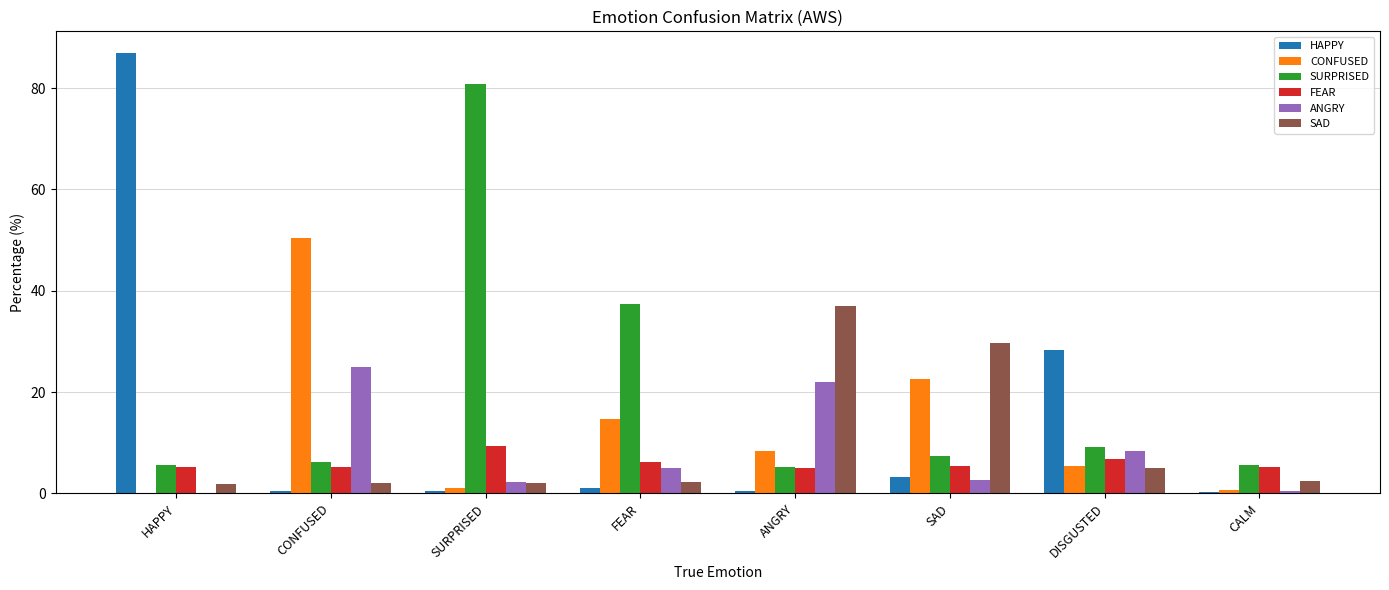

The FEAR series shows 6.2 at FEAR. True or false?

True